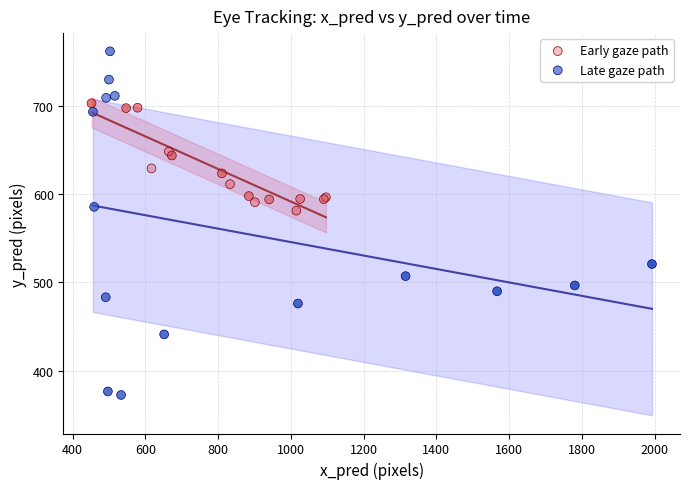

Which series reaches the maximum Y coordinate?

Late gaze path